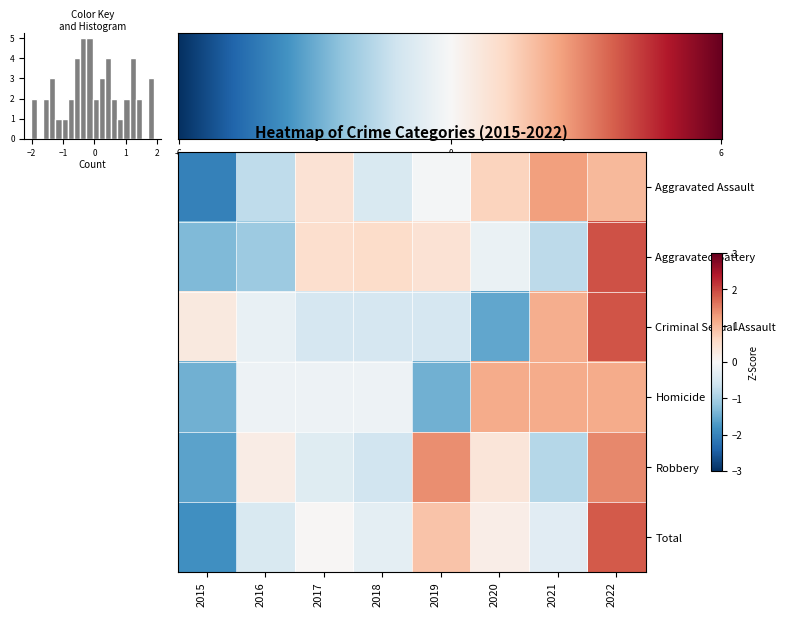

Is the value of Aggravated Battery at 2021 greater than the value of Criminal Sexual Assault at 2021?

No